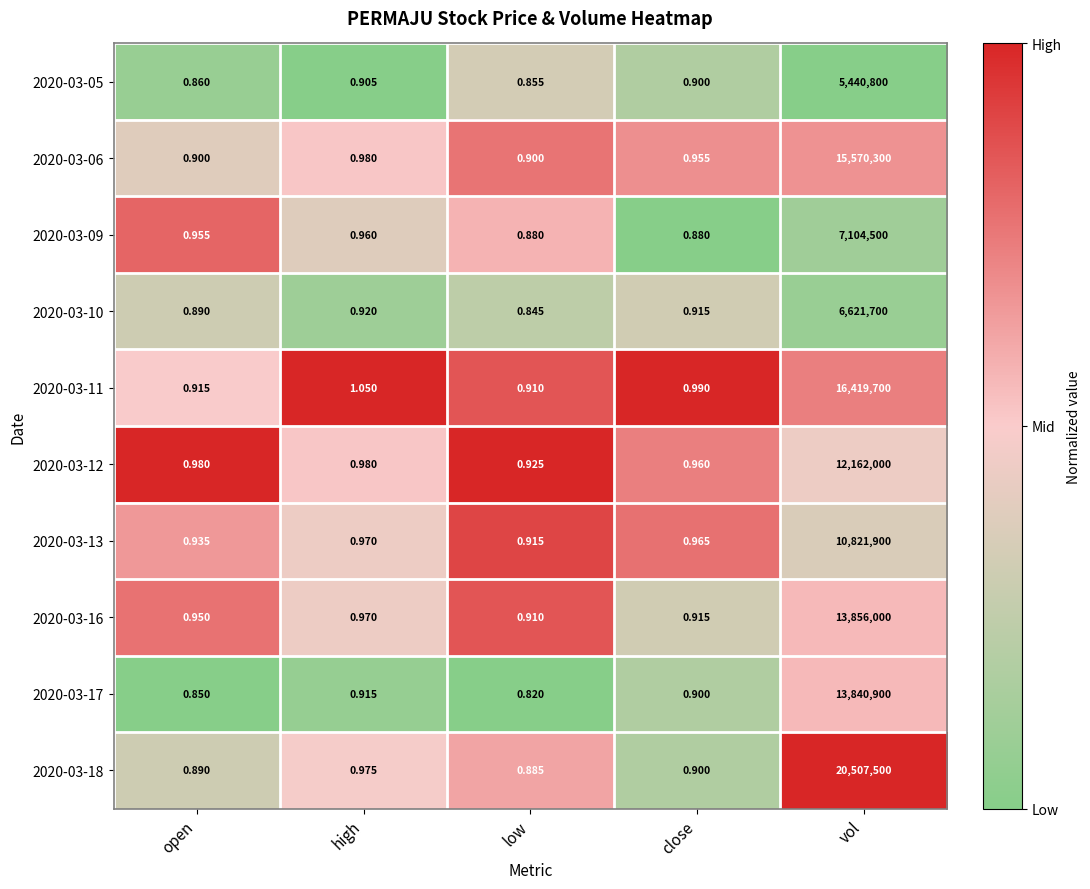

Is the value of 2020-03-06 at low greater than the value of 2020-03-10 at open?

Yes